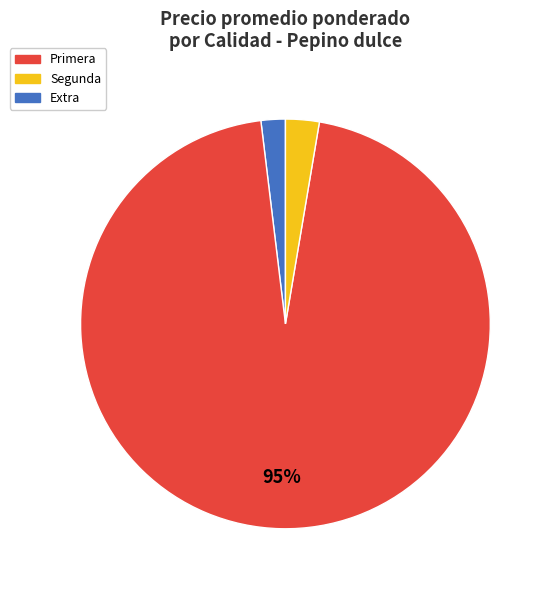

Is there a majority slice in this chart?

Yes